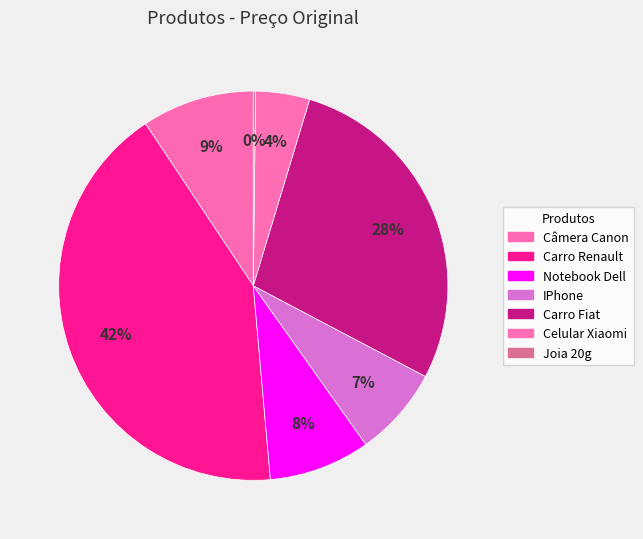

Between Carro Renault and Câmera Canon, which is larger?

Carro Renault